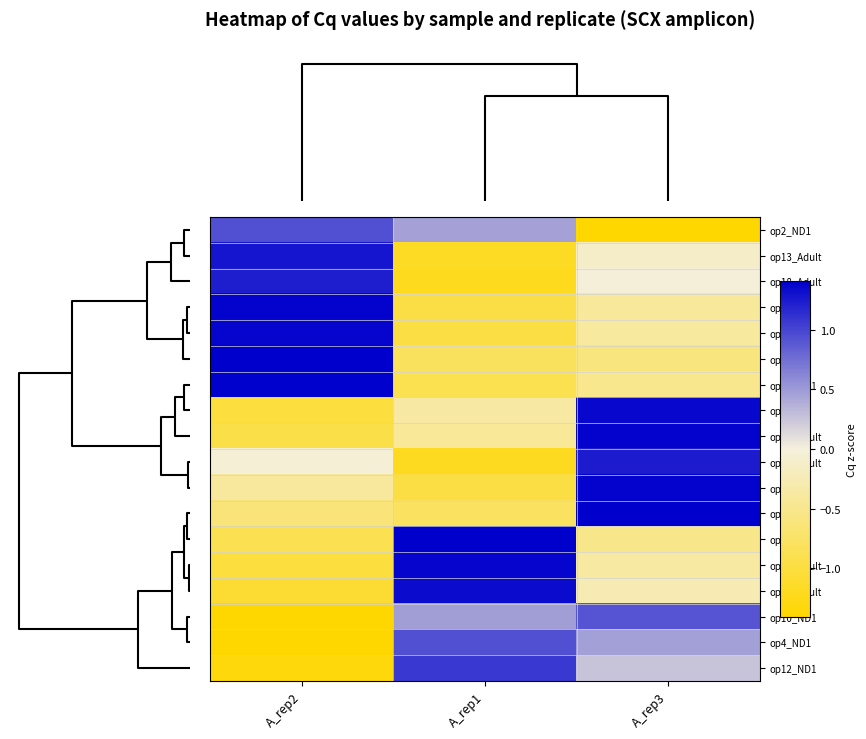

Reading left to right, extract all data points from this chart.

op2_ND1: A_rep2=0.9	A_rep1=0.5	A_rep3=-1.4
op13_Adult: A_rep2=1.3	A_rep1=-1.2	A_rep3=-0.1
op18_Adult: A_rep2=1.2	A_rep1=-1.2	A_rep3=-0.0
op3_ND1: A_rep2=1.4	A_rep1=-1.0	A_rep3=-0.4
op7_ND1: A_rep2=1.4	A_rep1=-1.0	A_rep3=-0.4
op1_ND1: A_rep2=1.4	A_rep1=-0.8	A_rep3=-0.6
op11_ND1: A_rep2=1.4	A_rep1=-0.9	A_rep3=-0.5
op5_ND1: A_rep2=-1.0	A_rep1=-0.4	A_rep3=1.4
op16_Adult: A_rep2=-0.9	A_rep1=-0.4	A_rep3=1.4
op17_Adult: A_rep2=-0.0	A_rep1=-1.2	A_rep3=1.2
op6_ND1: A_rep2=-0.4	A_rep1=-1.0	A_rep3=1.4
op9_ND1: A_rep2=-0.6	A_rep1=-0.8	A_rep3=1.4
op8_ND1: A_rep2=-0.9	A_rep1=1.4	A_rep3=-0.5
op14_Adult: A_rep2=-1.0	A_rep1=1.4	A_rep3=-0.4
op15_Adult: A_rep2=-1.1	A_rep1=1.3	A_rep3=-0.3
op10_ND1: A_rep2=-1.4	A_rep1=0.5	A_rep3=0.9
op4_ND1: A_rep2=-1.4	A_rep1=0.9	A_rep3=0.5
op12_ND1: A_rep2=-1.3	A_rep1=1.1	A_rep3=0.3